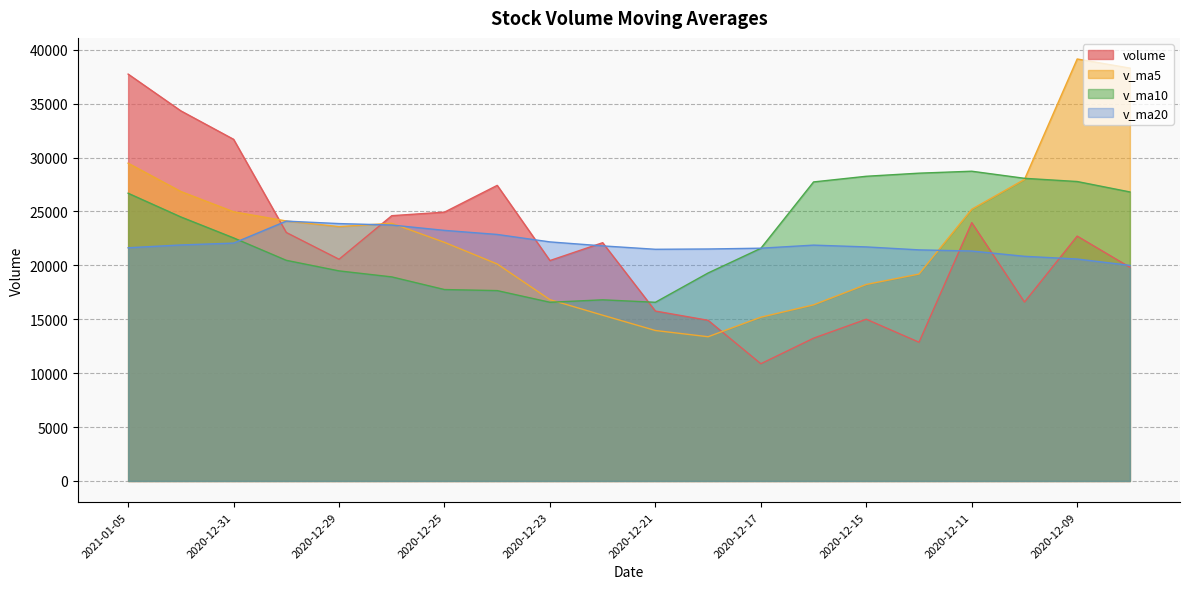

At which label is v_ma5 closest to 26257?

2021-01-04